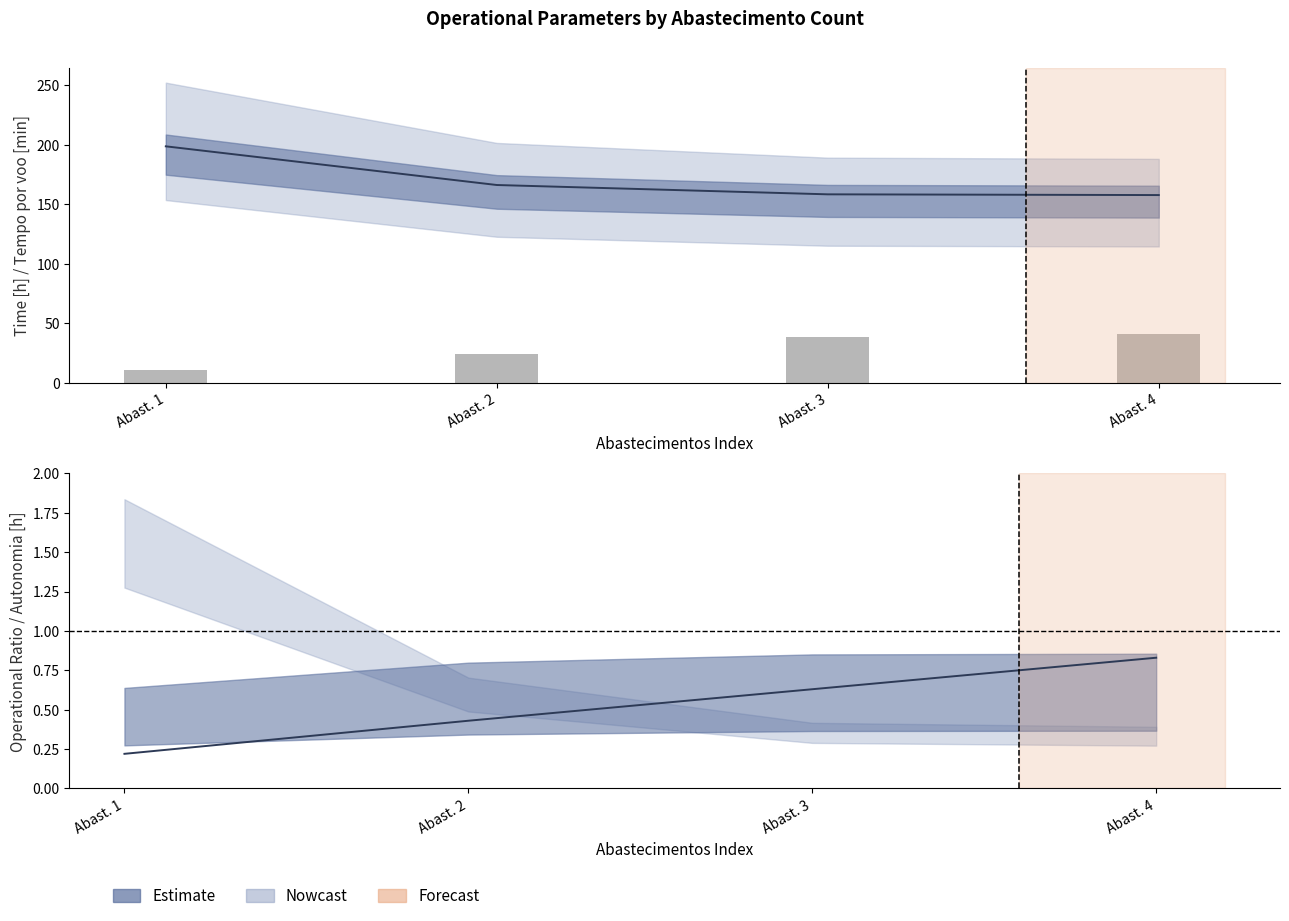

At which category is the sum across all series the highest?

Abast. 4